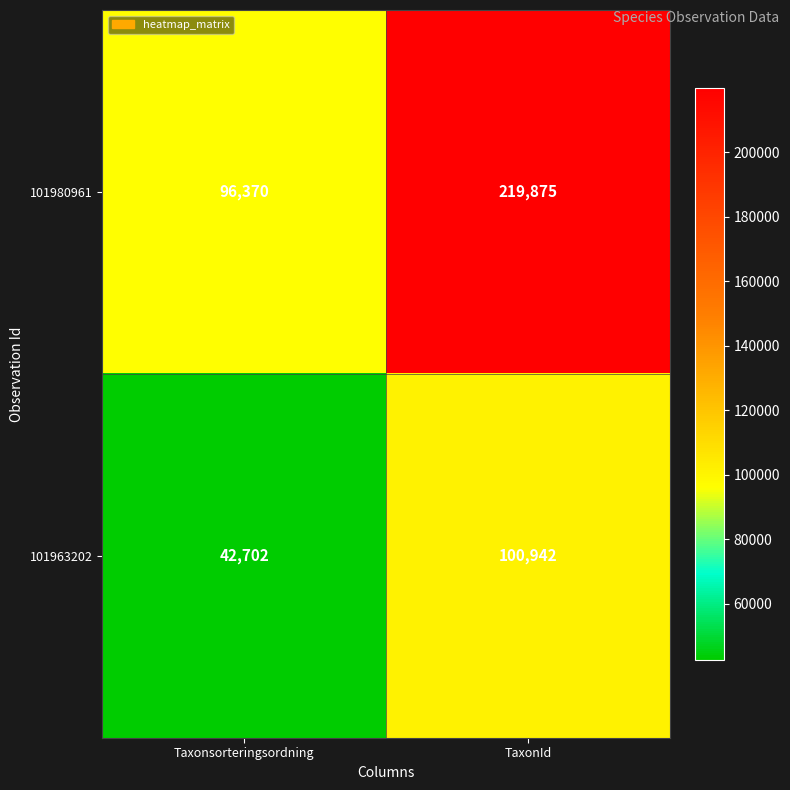

How many series are shown in this chart?

2